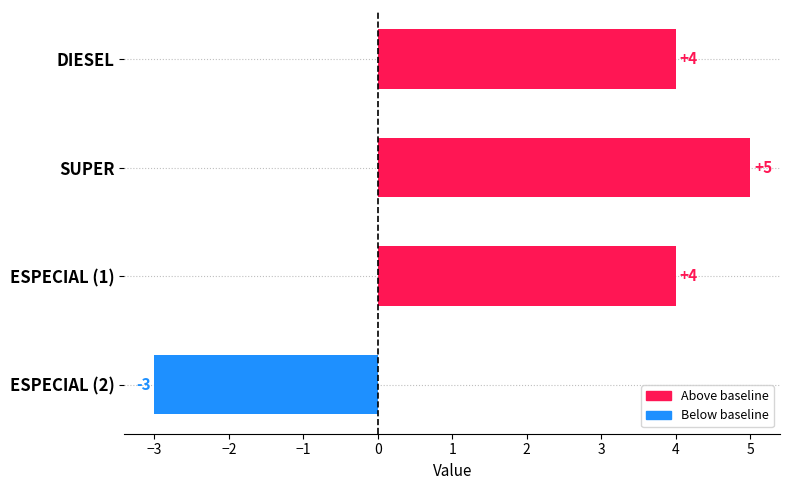

How many values are below zero?

1